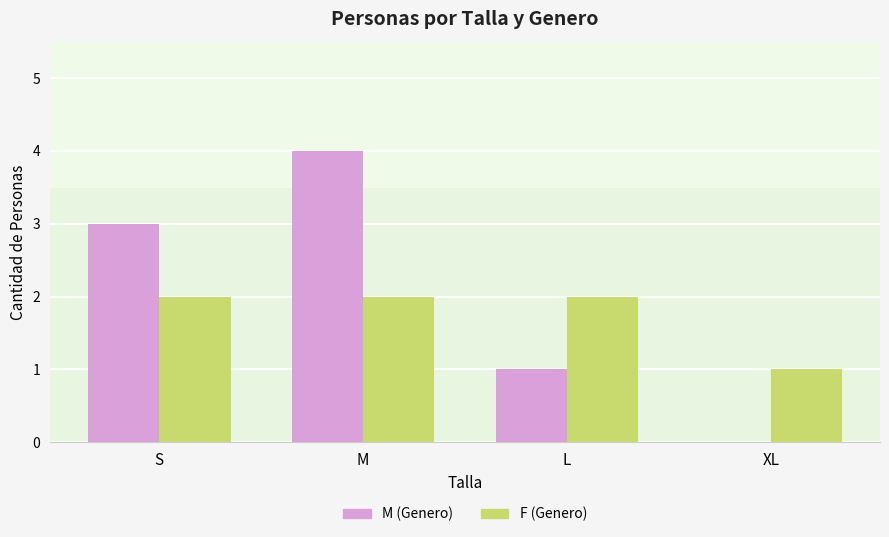

What are all the series names shown in the legend?

M (Genero), F (Genero)